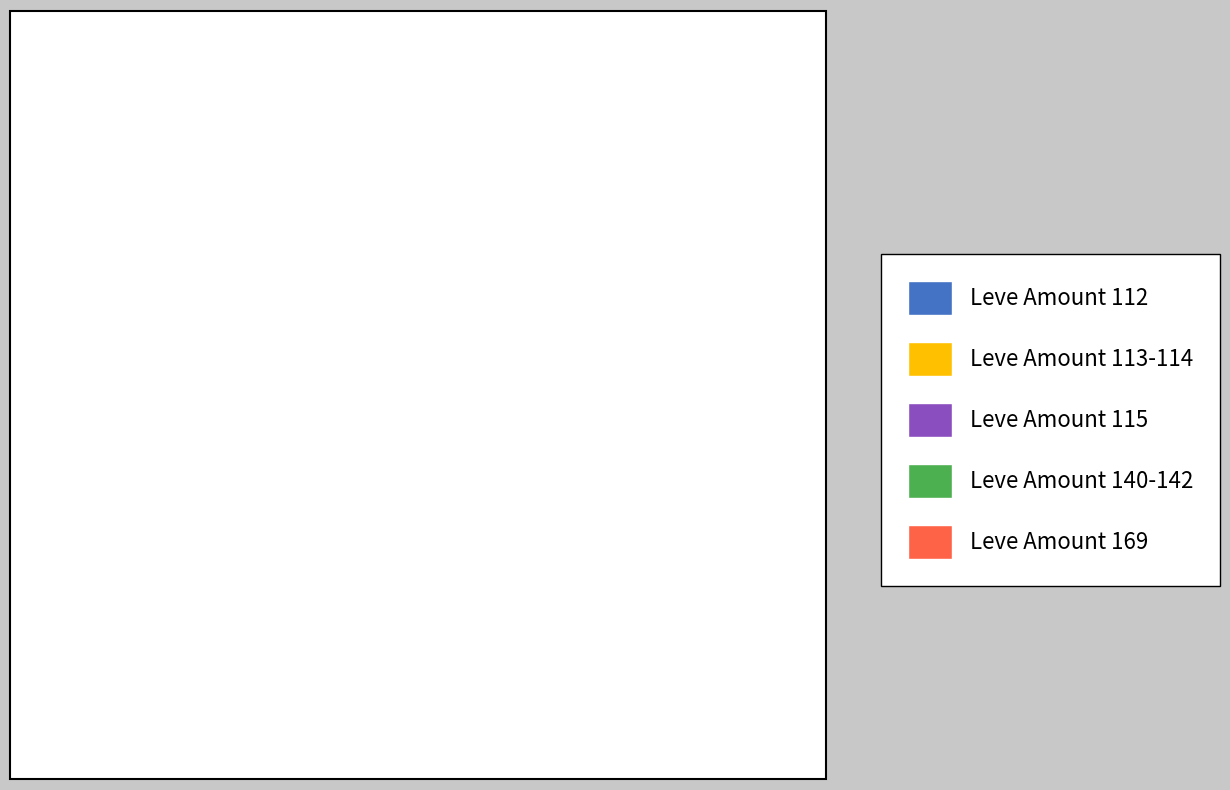

What percentage do Leve Amount 112 and Leve Amount 169 together represent?

27.3%